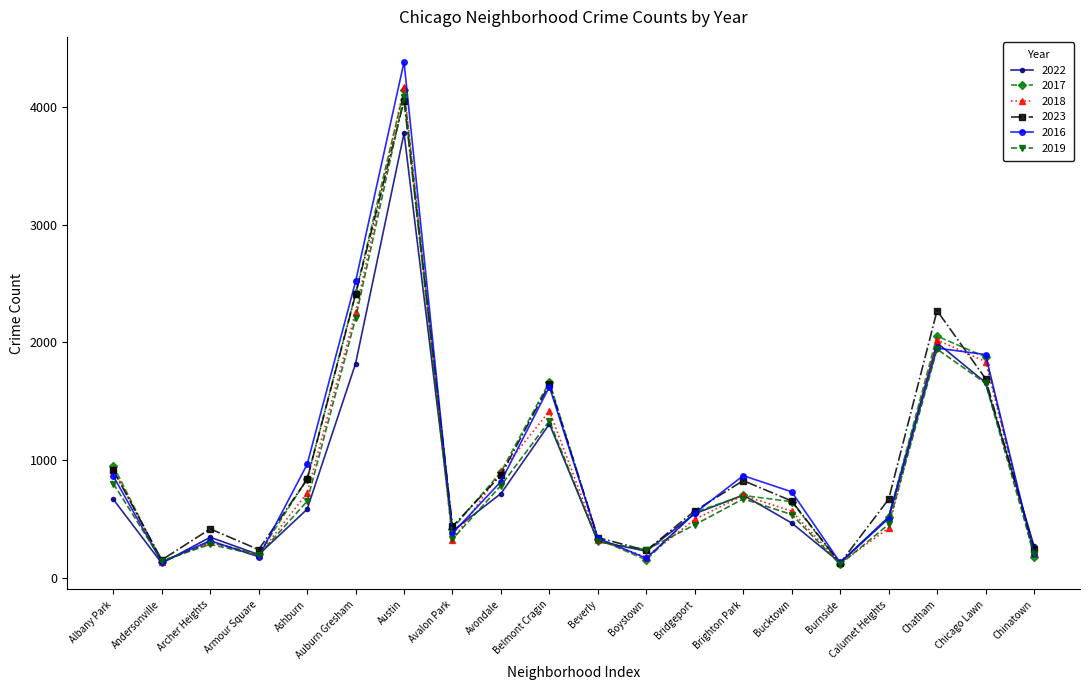

After their last crossing, which series has the higher values: 2019 or 2022?

2022